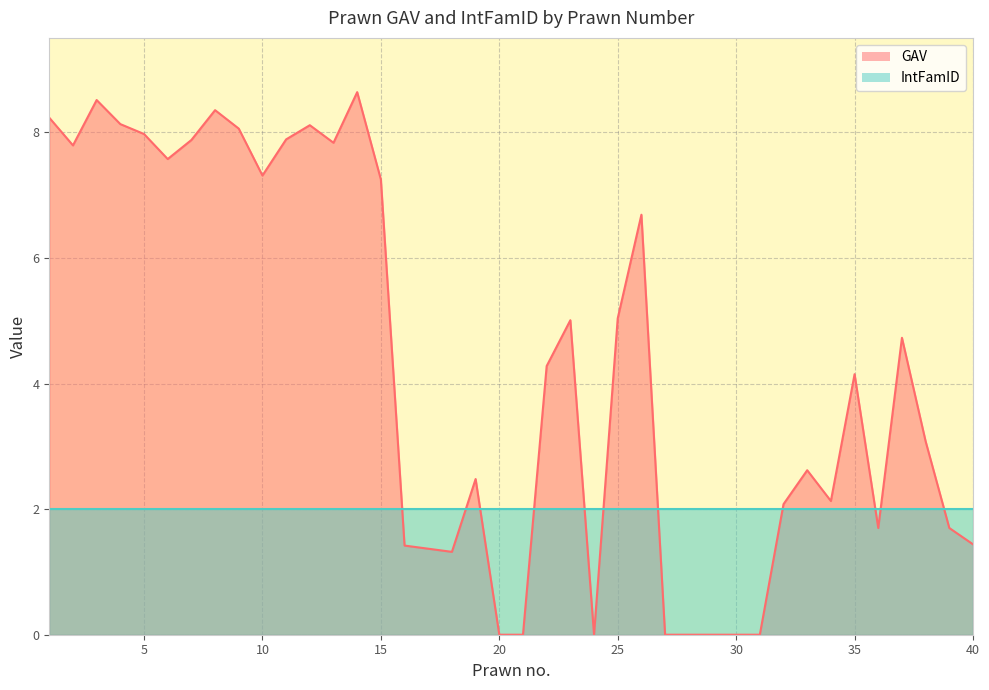

The chart shows a value of 8.1 at 9. True or false?

True